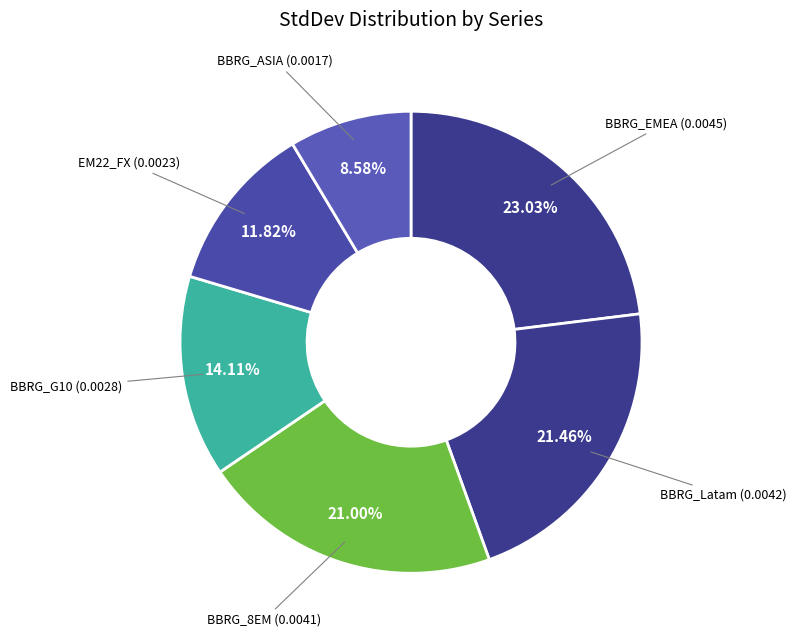

Which category has the smallest portion of the pie?

BBRG_ASIA